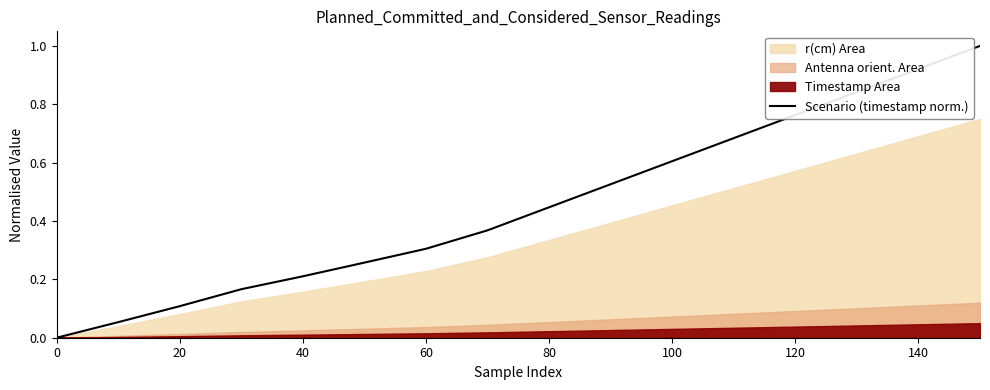

Reading left to right, transcribe all the data shown in this chart.

0.0	0.1	0.1	0.2	0.2	0.3	0.3	0.4	0.4	0.5	0.6	0.7	0.8	0.8	0.9	1.0